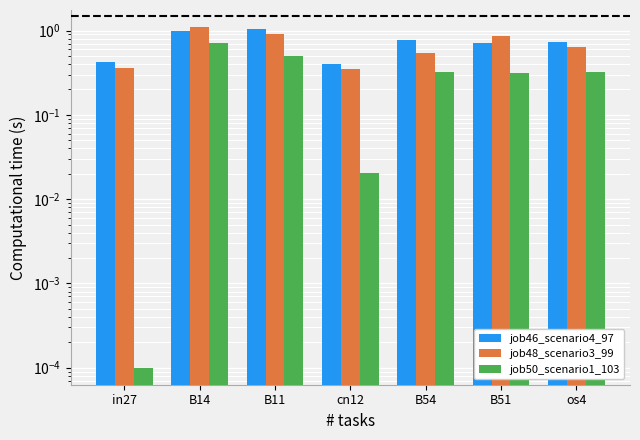

List the series in order of their peak value, lowest first.

job50_scenario1_103, job46_scenario4_97, job48_scenario3_99